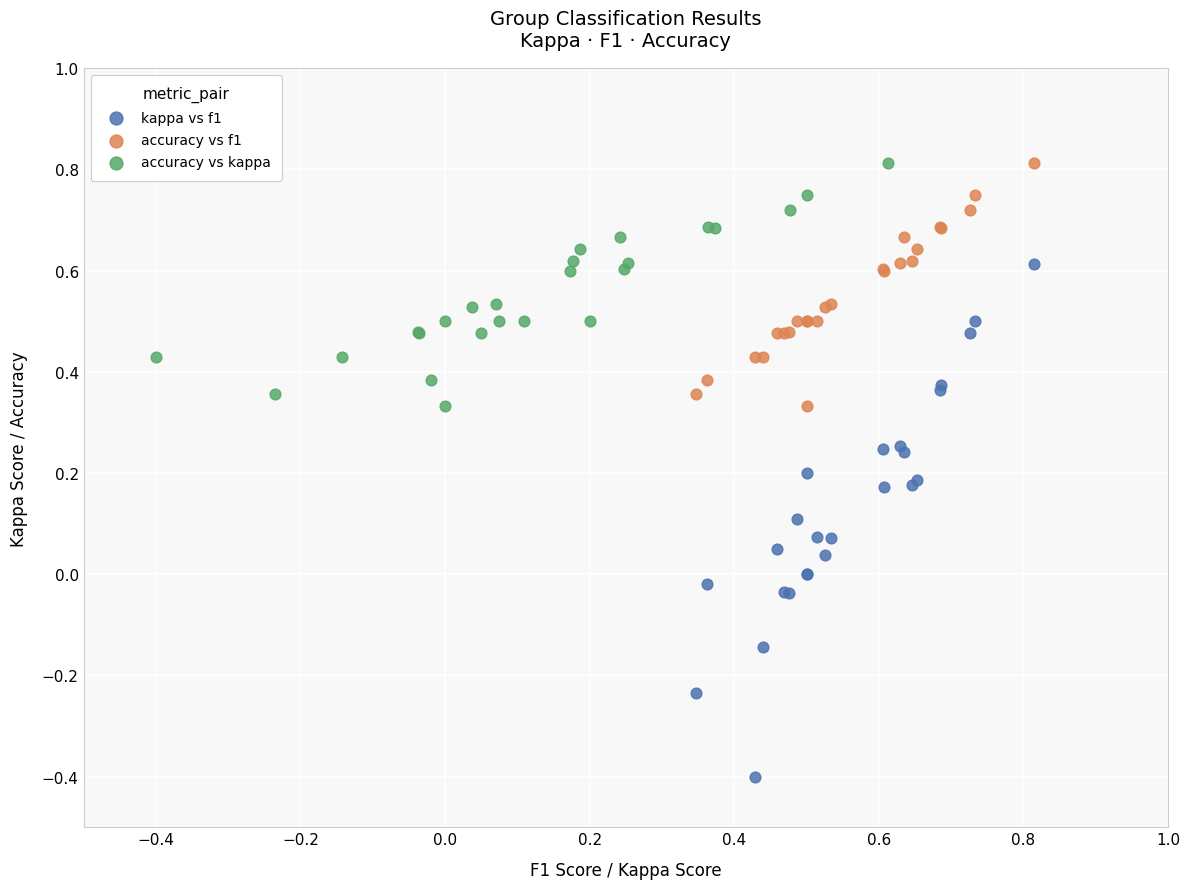

Which series has the widest spread of Y values?

kappa vs f1